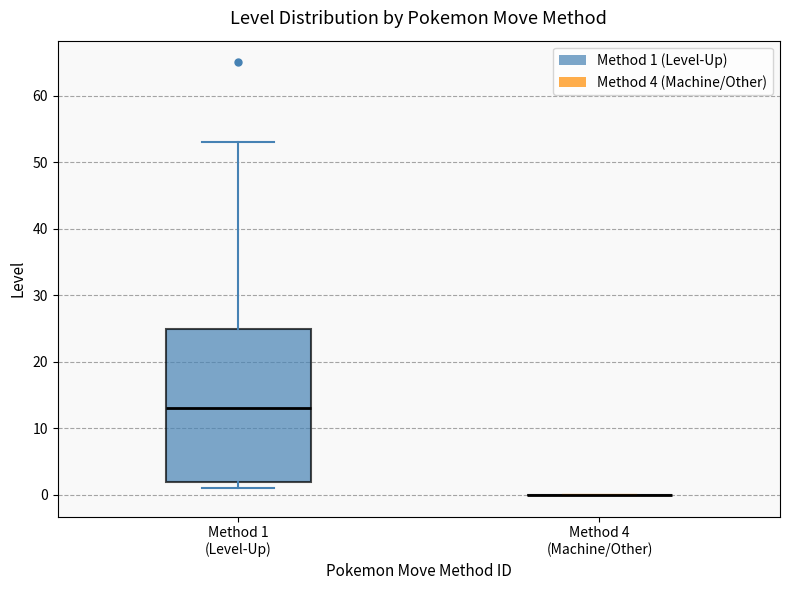

Comparing the boxes themselves (not the whiskers), which one is the tallest?

Method 1 (Level-Up)